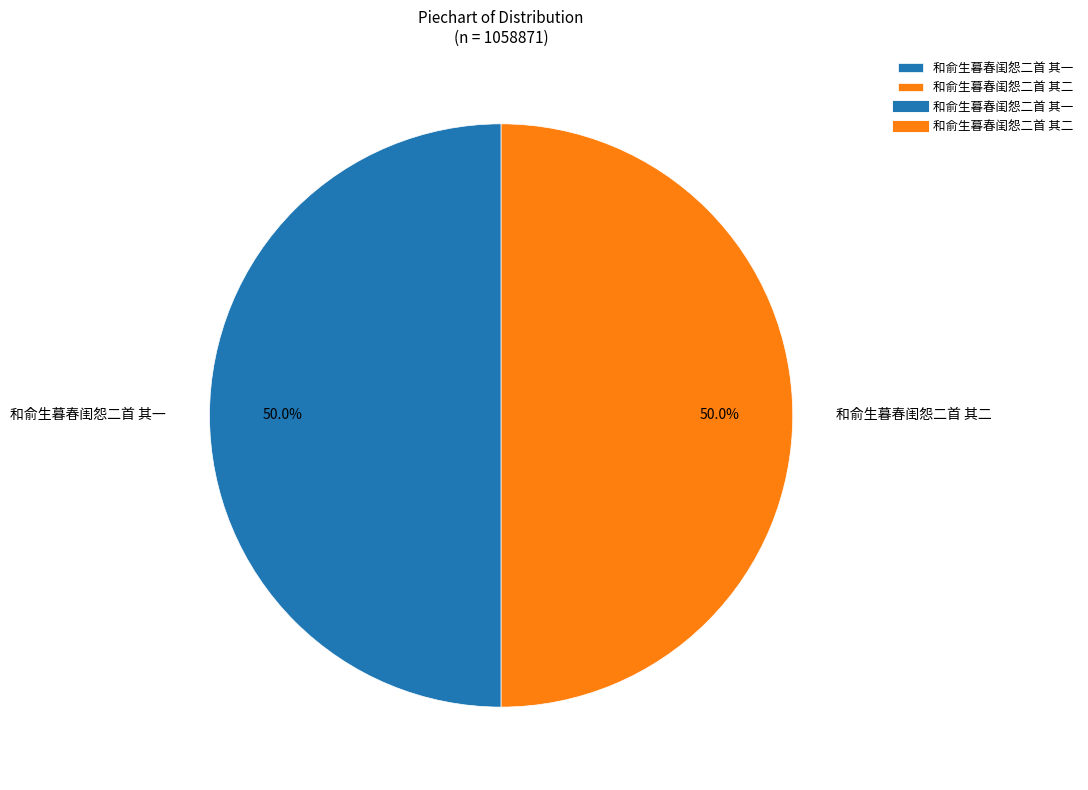

To the nearest percent, what is the combined percentage of 和俞生暮春闺怨二首 其一 and 和俞生暮春闺怨二首 其二?

100%